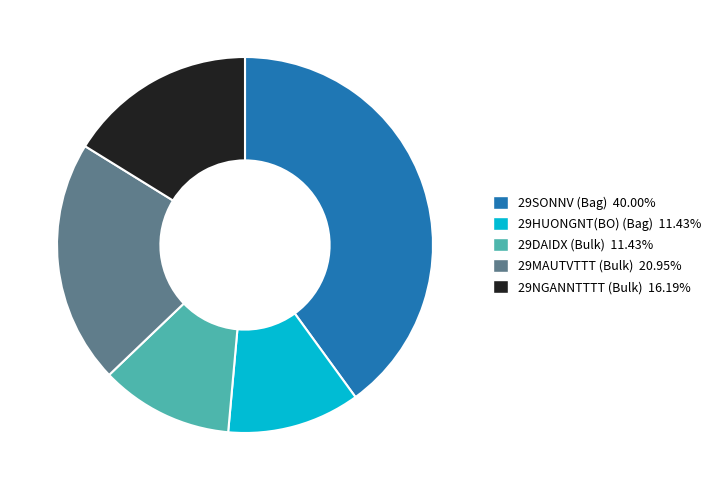

Is there a majority slice in this chart?

No